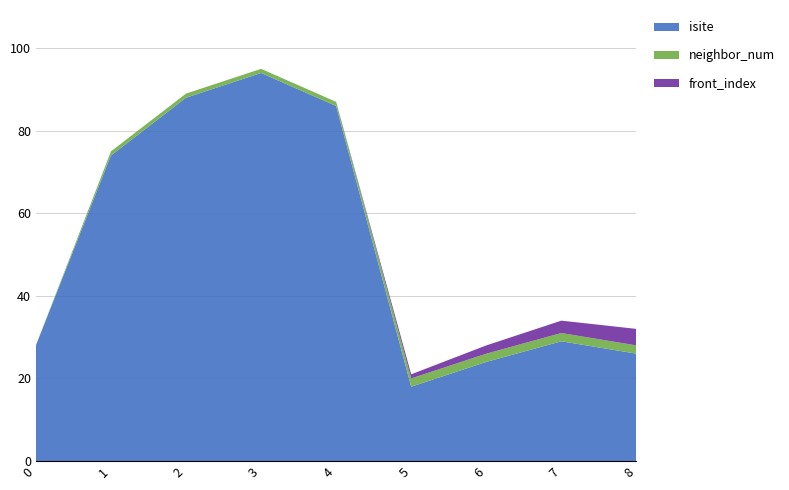

Reading right to left, what are all the values shown in this chart?

isite: 26	29	24	18	86	94	88	74	28
neighbor_num: 2	2	2	2	1	1	1	1	0
front_index: 4	3	2	1	0	0	0	0	0